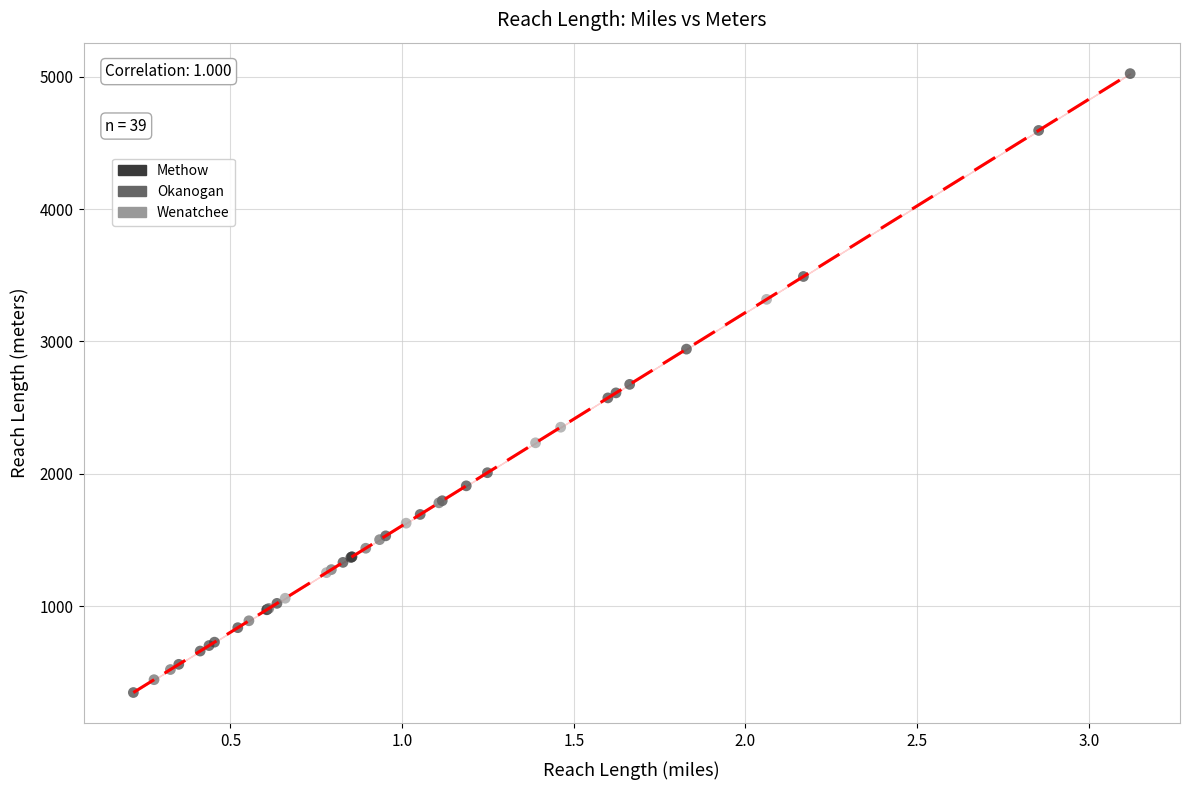

Which series has the widest spread of Y values?

Methow